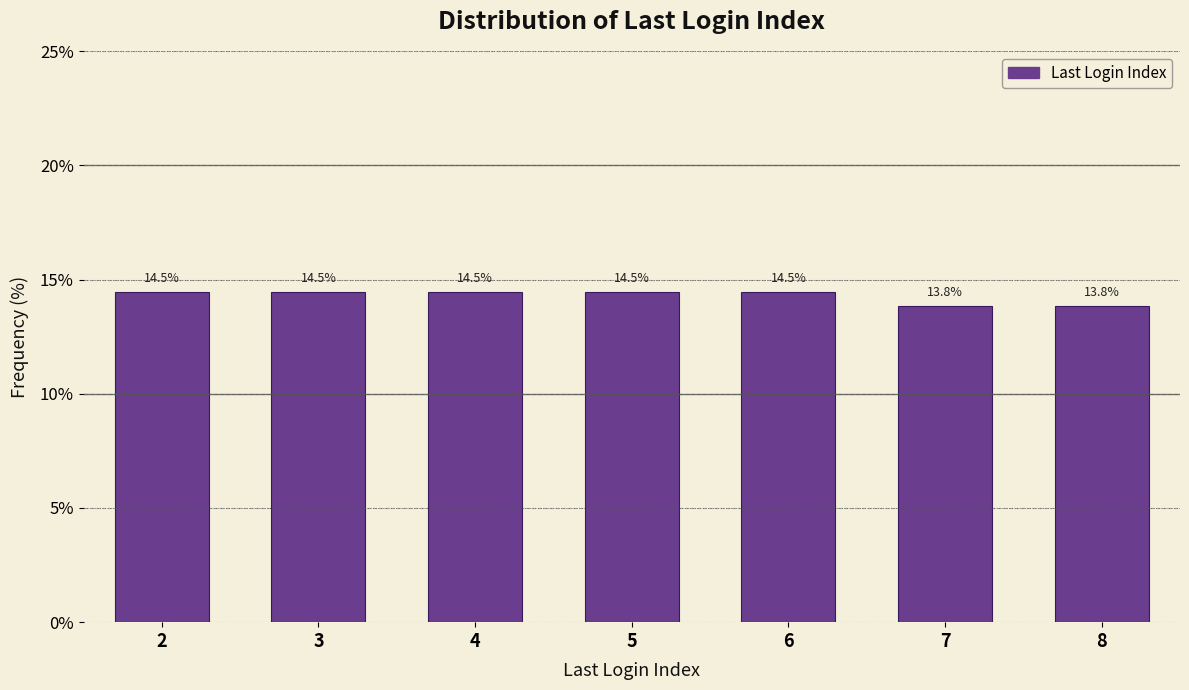

Reading left to right, extract all data points from this chart.

2=14.5	3=14.5	4=14.5	5=14.5	6=14.5	7=13.8	8=13.8